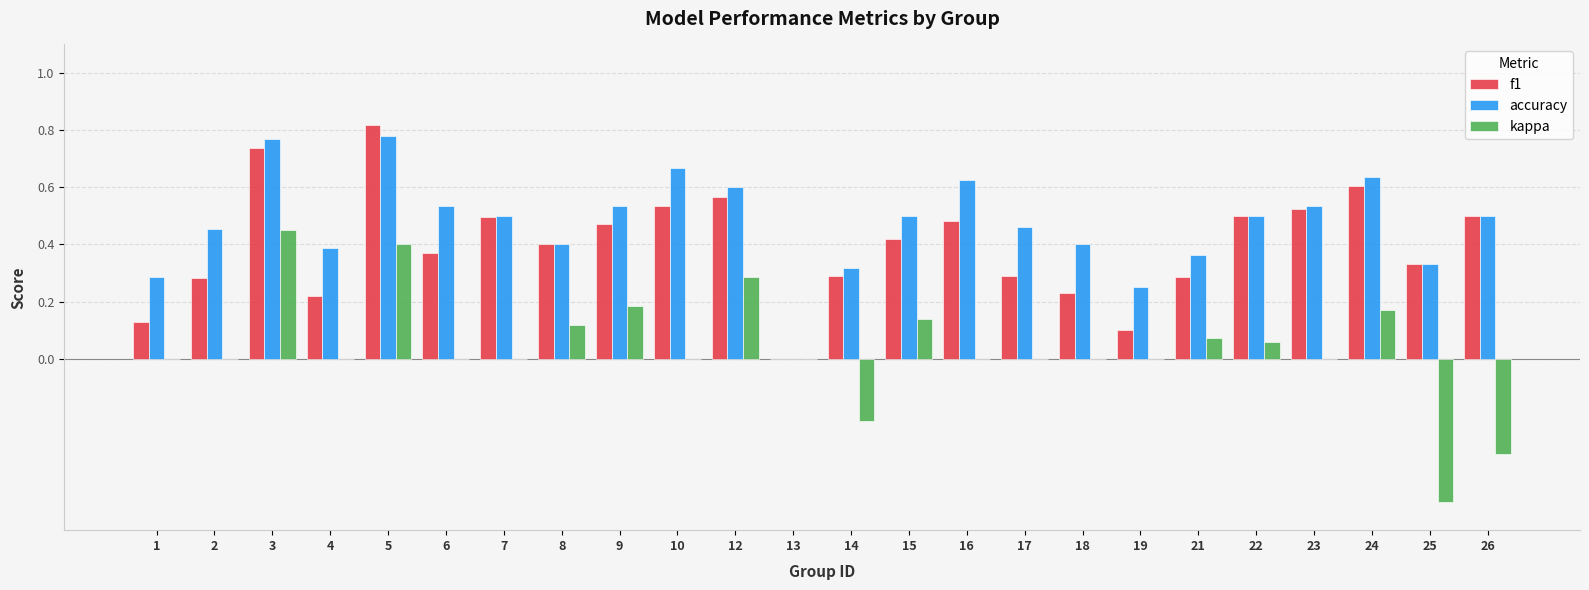

Is the value of kappa at 21 greater than the value of accuracy at 21?

No